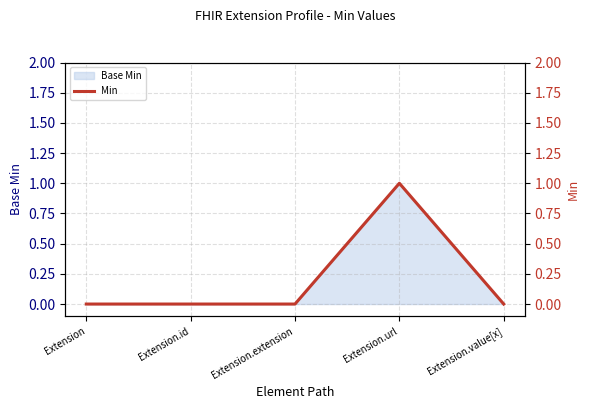

What is the label of the 4th point from the right?

Extension.id